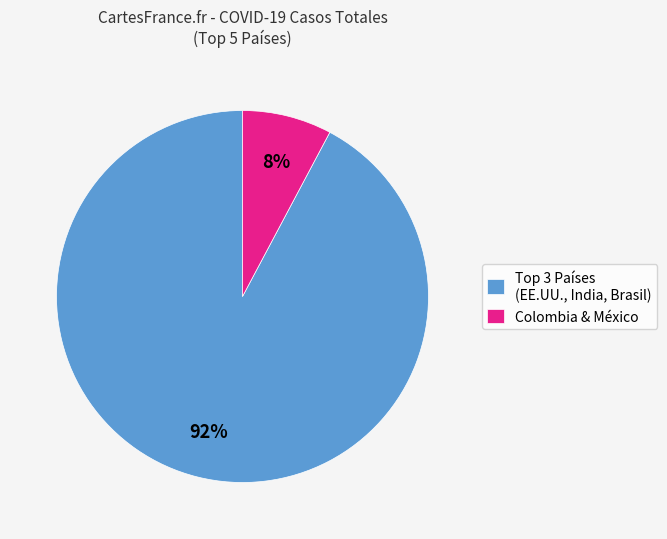

Is there a majority slice in this chart?

Yes